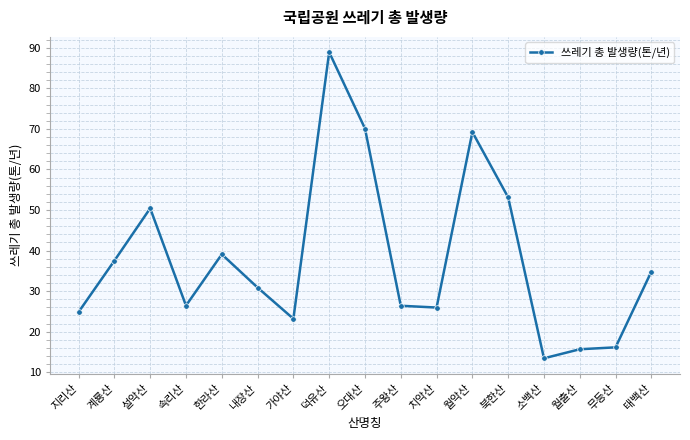

What is the smallest value displayed?

13.4